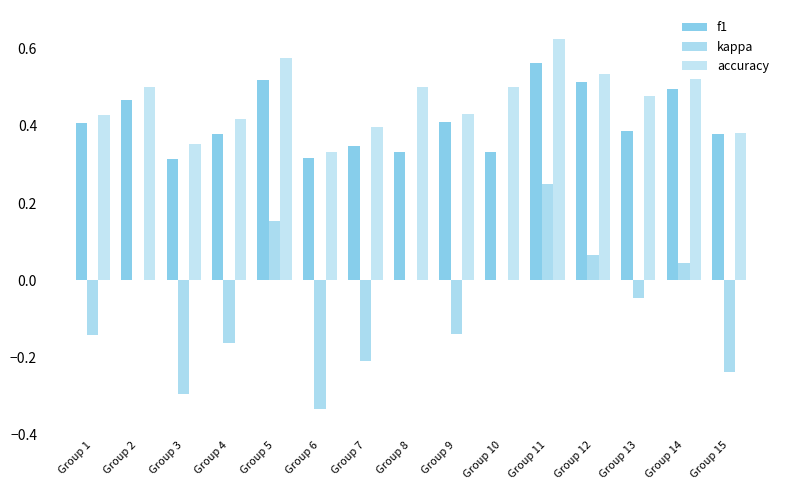

Are the bars horizontal?

No